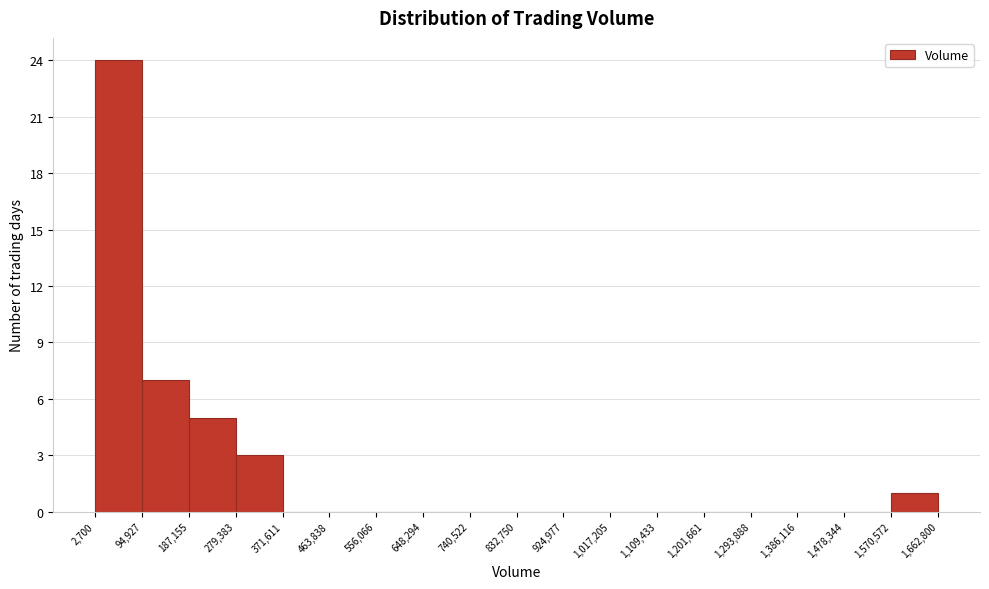

Over which range of the x-axis is the bar tallest?

2,700 to 94,927